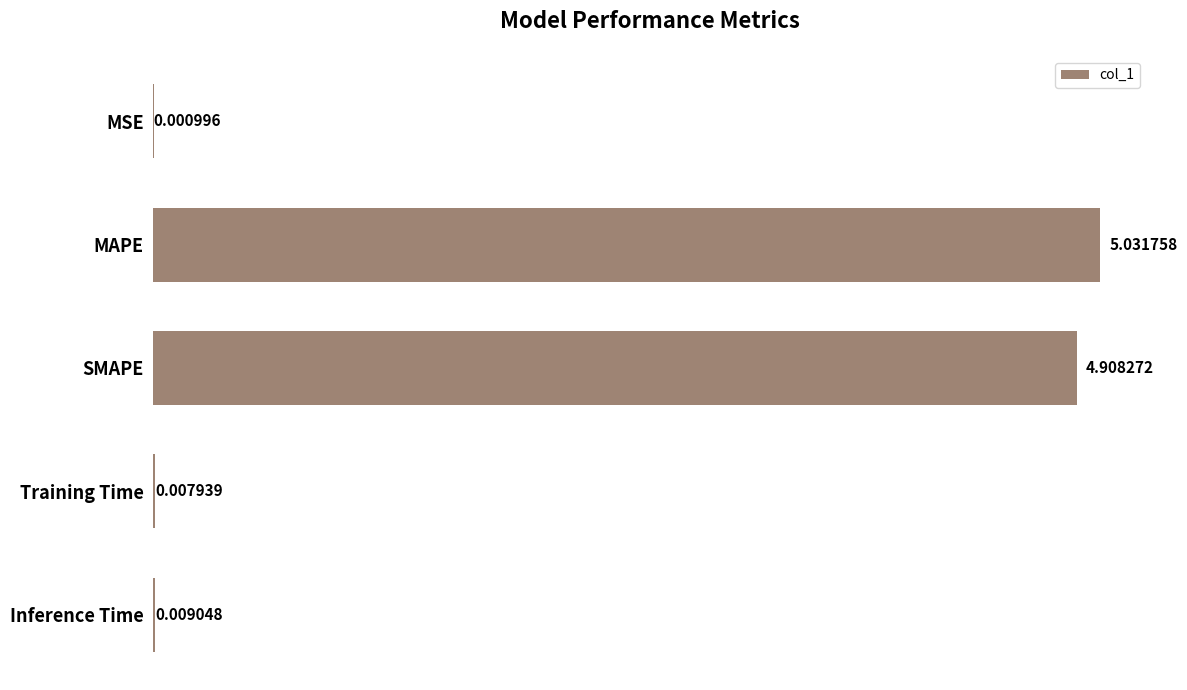

Which label corresponds to the largest value in the chart?

MAPE